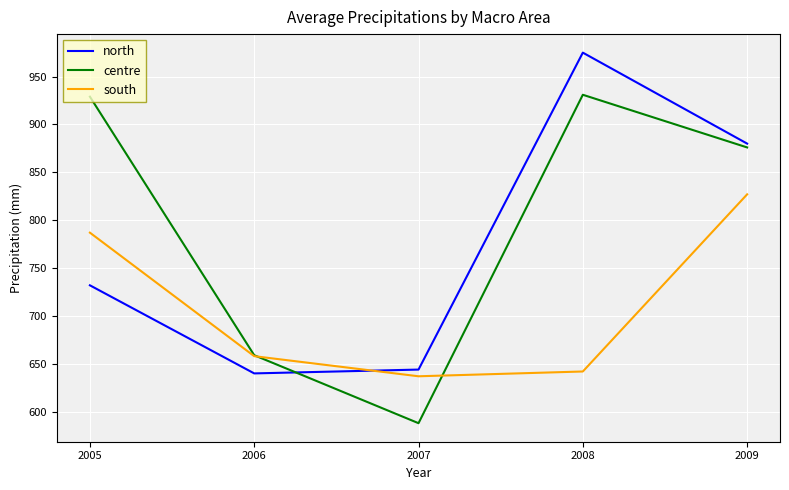

Is the value of centre at 2009 greater than the value of south at 2006?

Yes